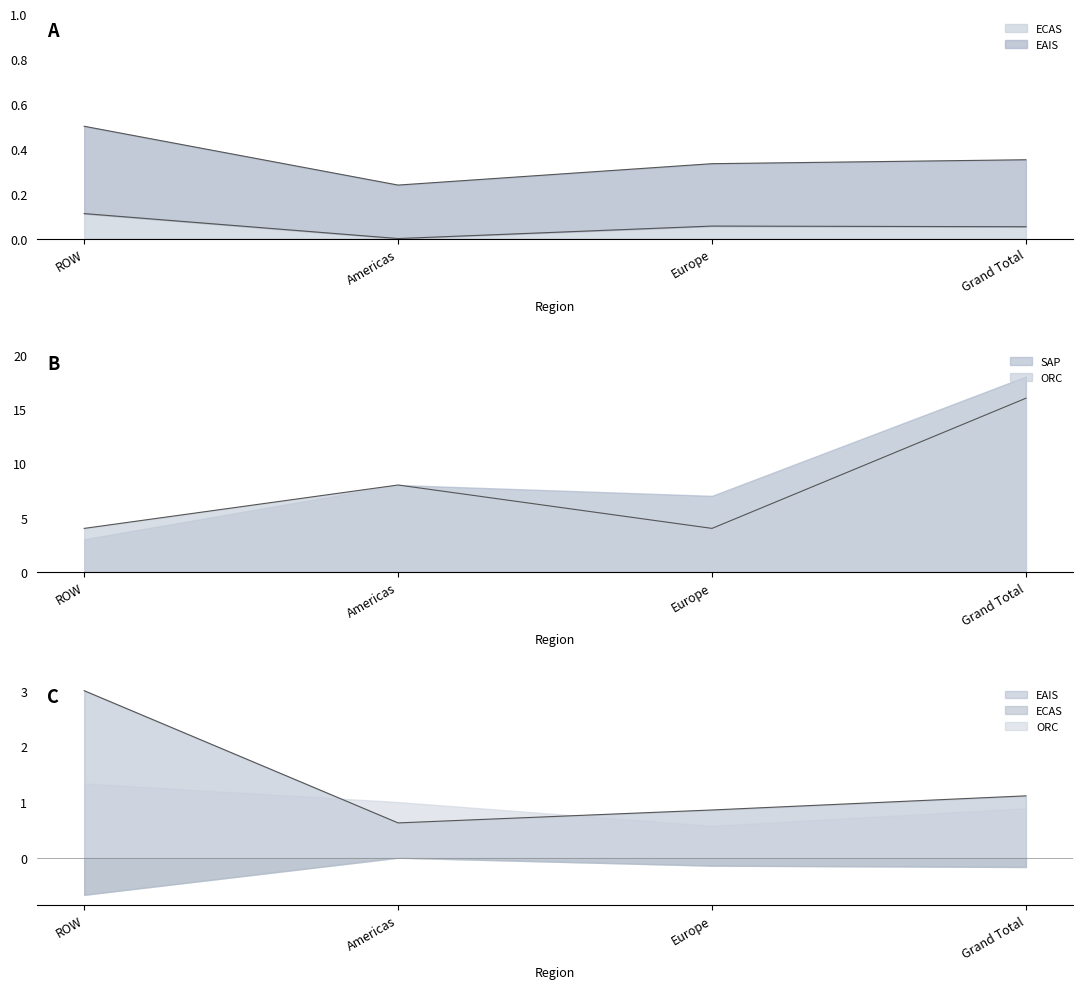

List the labels in order of ORC value, smallest first.

ROW, Europe, Americas, Grand Total